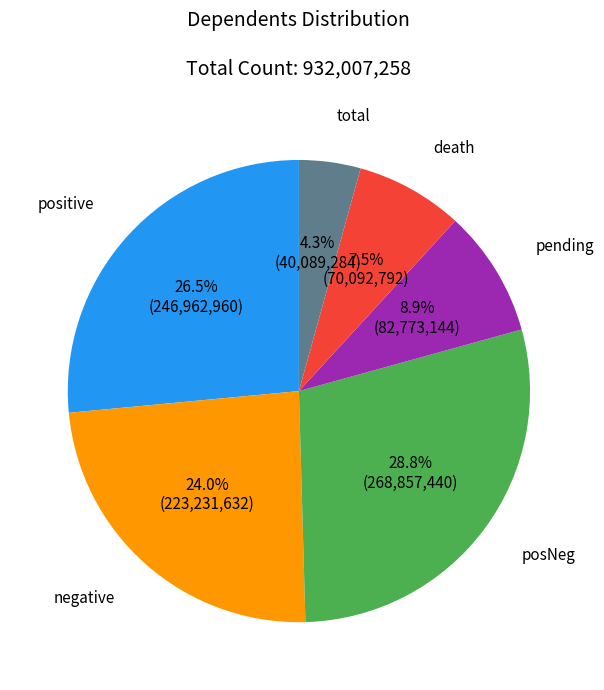

What is the ratio of the value at positive to the value at death?

3.5